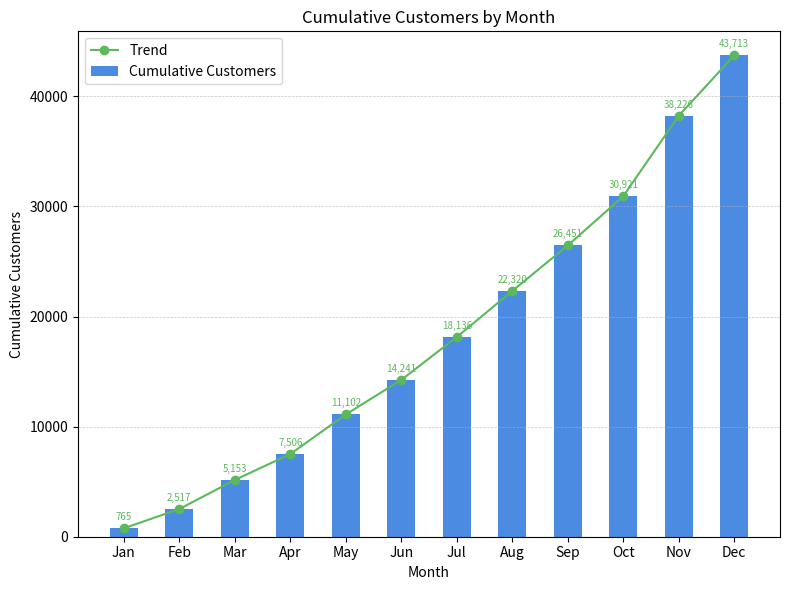

At which label does Cumulative Customers reach its minimum?

Jan